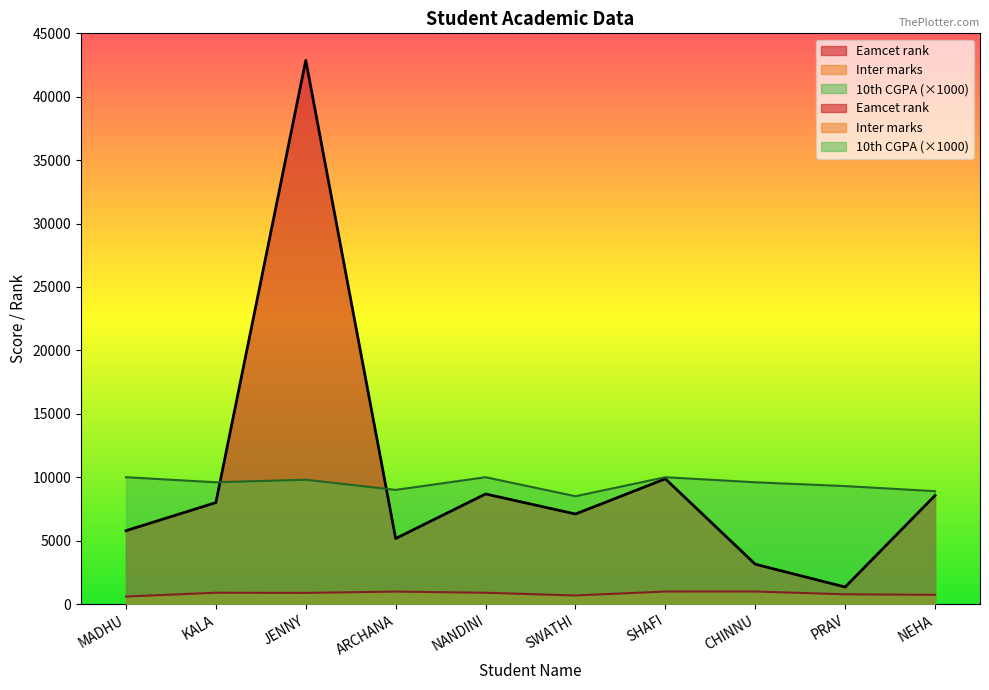

Reading left to right, what are all the values shown in this chart?

Inter marks: 590	890	877	982	888	675	986	987	767	725
Eamcet rank: 5782	8000	42870	5165	8679	7098	9873	3141	1342	8559
10th CGPA: 10000	9600	9800	9000	10000	8500	10000	9600	9300	8900